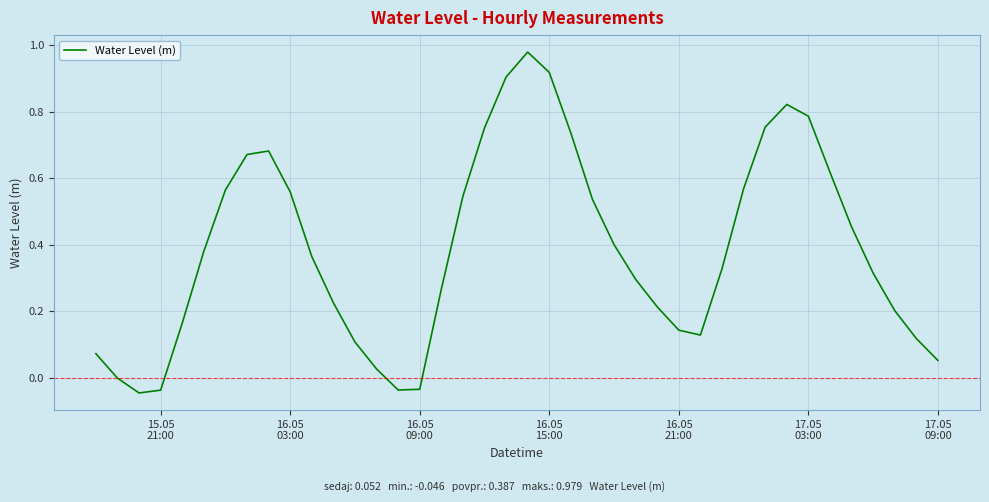

Does the chart display data point markers on the line(s)?

No